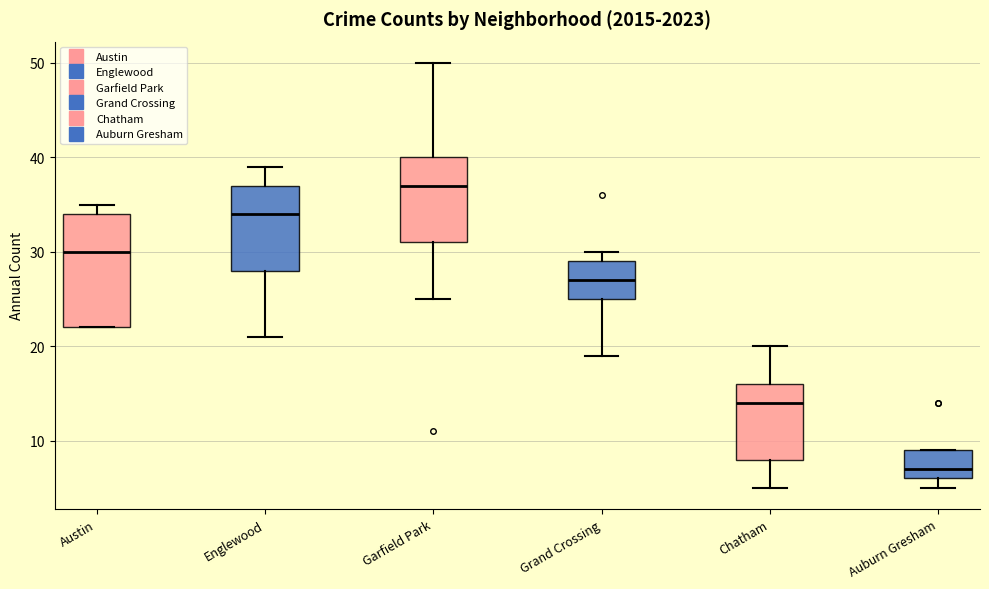

Which box is the tallest, from its lower edge to its upper edge?

Austin